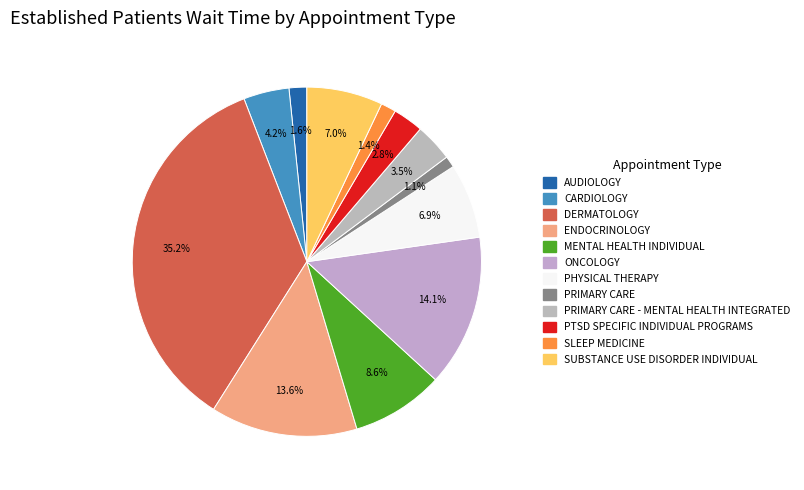

What is the largest slice in the pie chart?

DERMATOLOGY